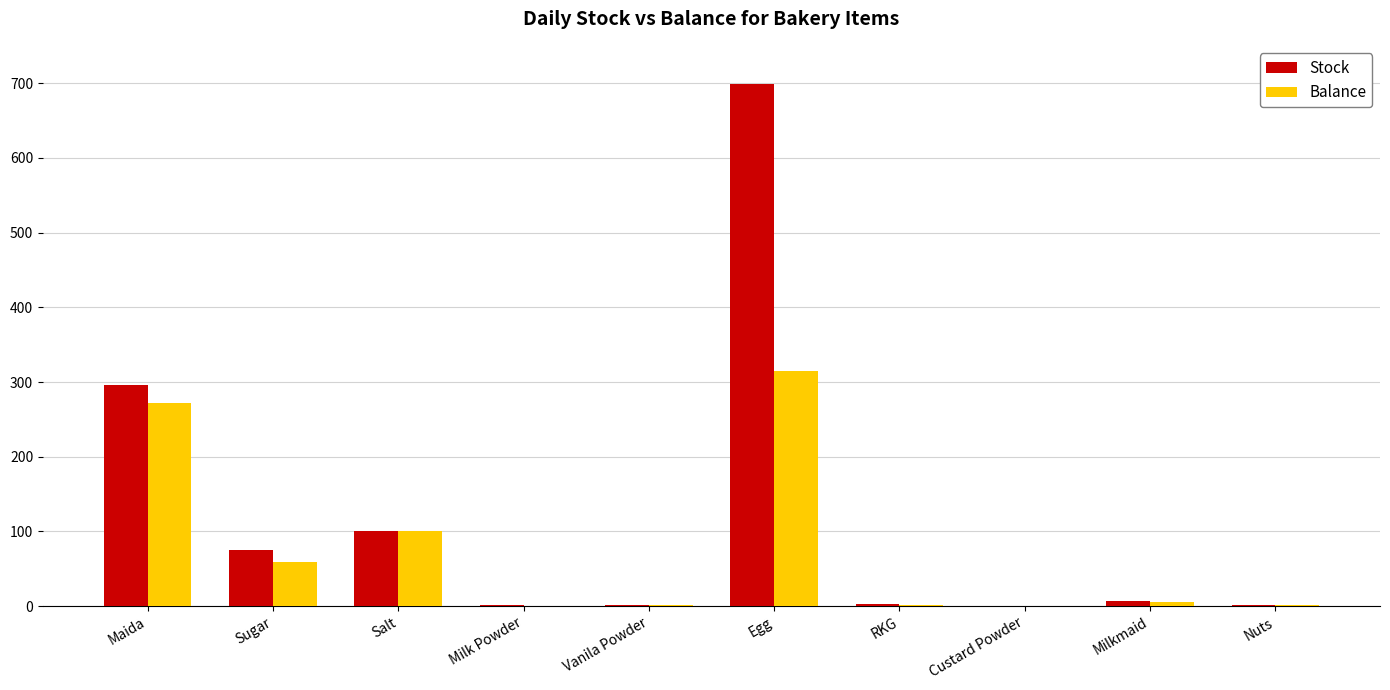

What is the greatest value displayed?

699.0